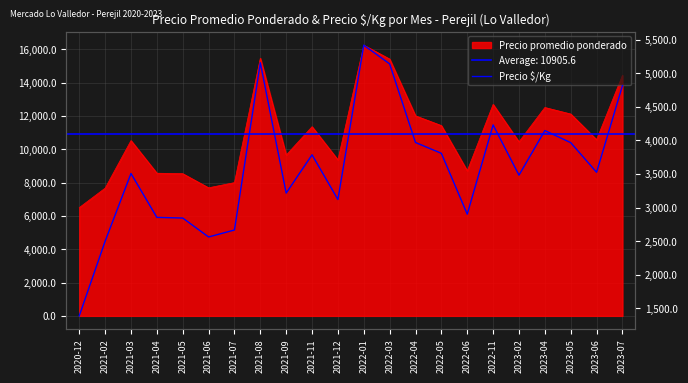

What is the change in value from 2021-03 to 2022-04?

+461